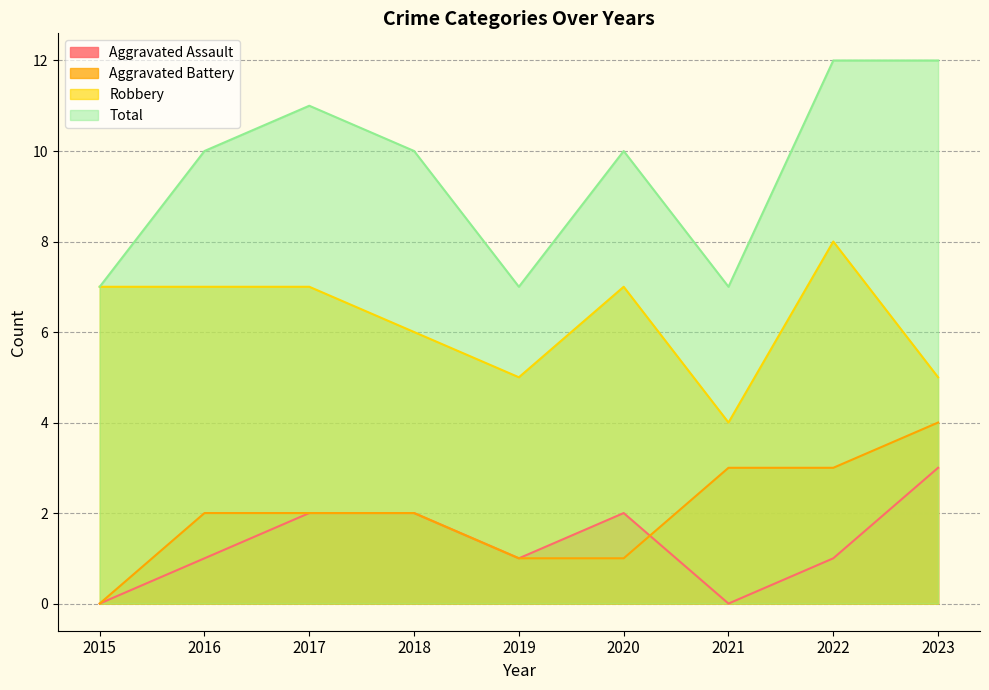

What is the average value of the Total series?

10